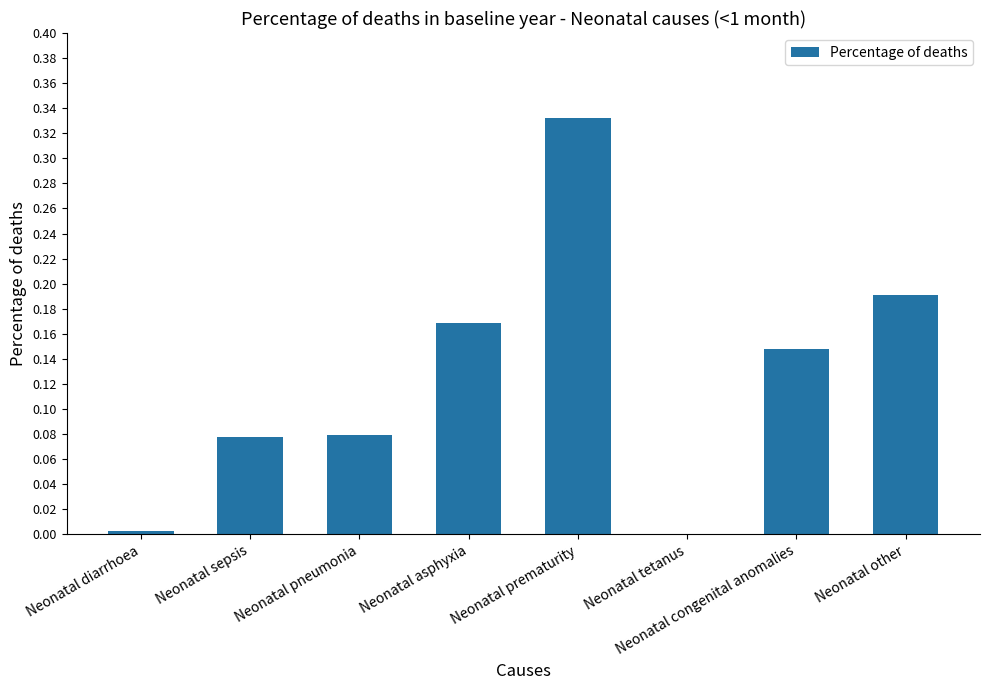

Between Neonatal prematurity and Neonatal tetanus, which is larger?

Neonatal prematurity